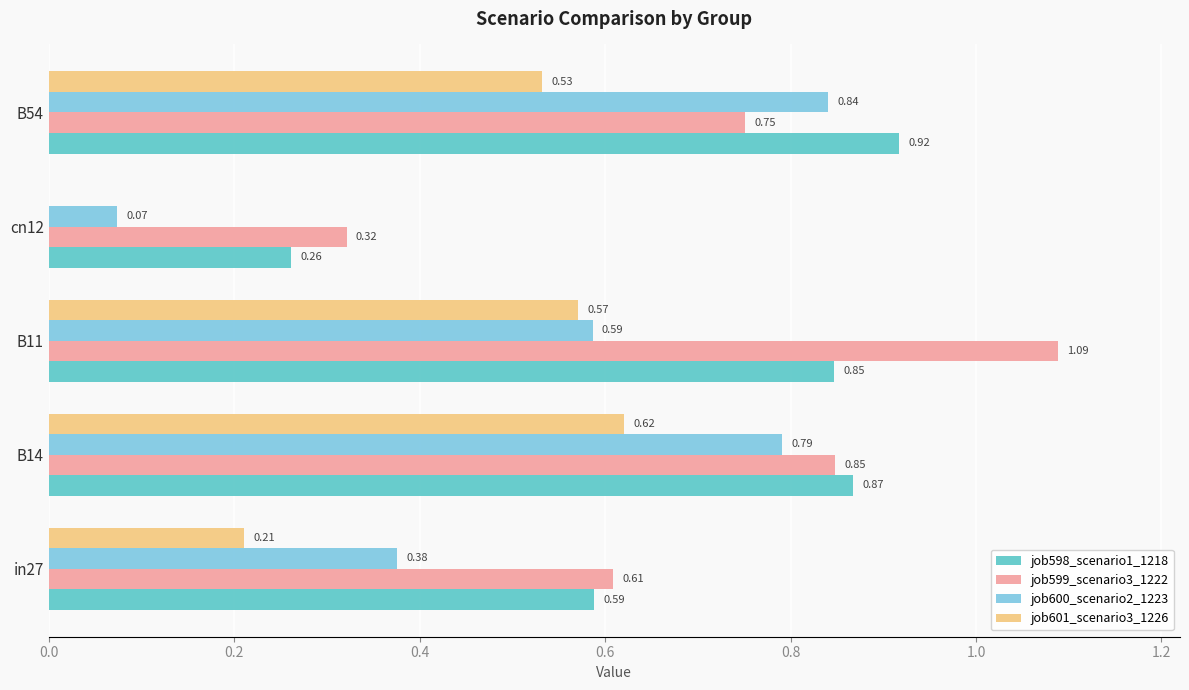

Which series changed the most between B14 and B11?

job599_scenario3_1222